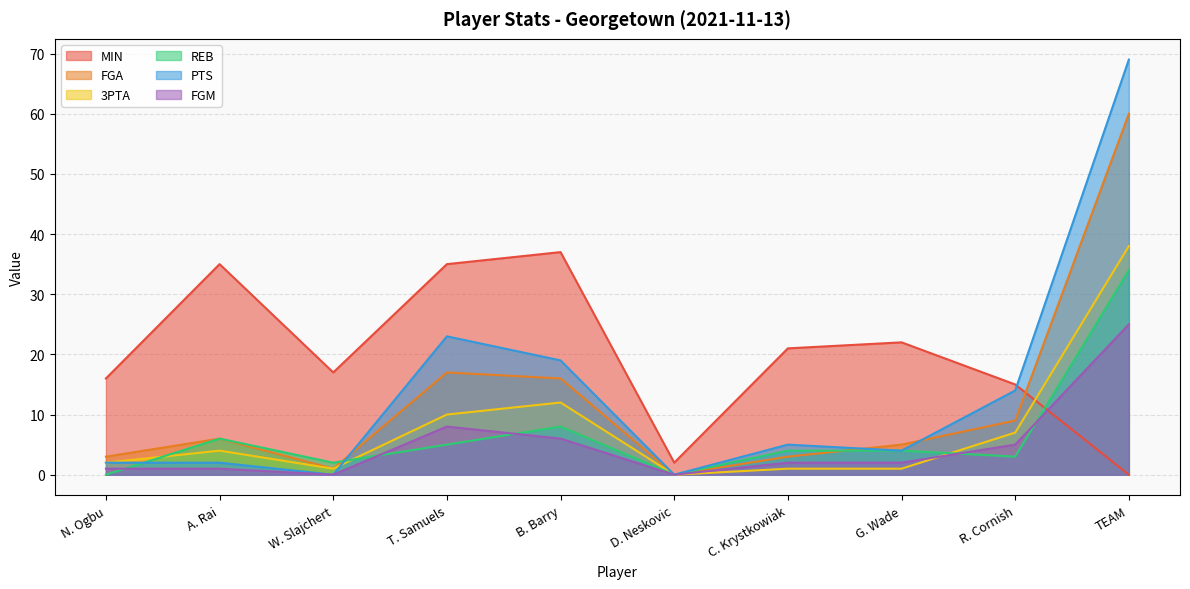

Reading right to left, what are all the values shown in this chart?

MIN: TEAM=0	R. Cornish=15	G. Wade=22	C. Krystkowiak=21	D. Neskovic=2	B. Barry=37	T. Samuels=35	W. Slajchert=17	A. Rai=35	N. Ogbu=16
FGA: TEAM=60	R. Cornish=9	G. Wade=5	C. Krystkowiak=3	D. Neskovic=0	B. Barry=16	T. Samuels=17	W. Slajchert=1	A. Rai=6	N. Ogbu=3
3PTA: TEAM=38	R. Cornish=7	G. Wade=1	C. Krystkowiak=1	D. Neskovic=0	B. Barry=12	T. Samuels=10	W. Slajchert=1	A. Rai=4	N. Ogbu=2
REB: TEAM=34	R. Cornish=3	G. Wade=4	C. Krystkowiak=4	D. Neskovic=0	B. Barry=8	T. Samuels=5	W. Slajchert=2	A. Rai=6	N. Ogbu=0
PTS: TEAM=69	R. Cornish=14	G. Wade=4	C. Krystkowiak=5	D. Neskovic=0	B. Barry=19	T. Samuels=23	W. Slajchert=0	A. Rai=2	N. Ogbu=2
FGM: TEAM=25	R. Cornish=5	G. Wade=2	C. Krystkowiak=2	D. Neskovic=0	B. Barry=6	T. Samuels=8	W. Slajchert=0	A. Rai=1	N. Ogbu=1